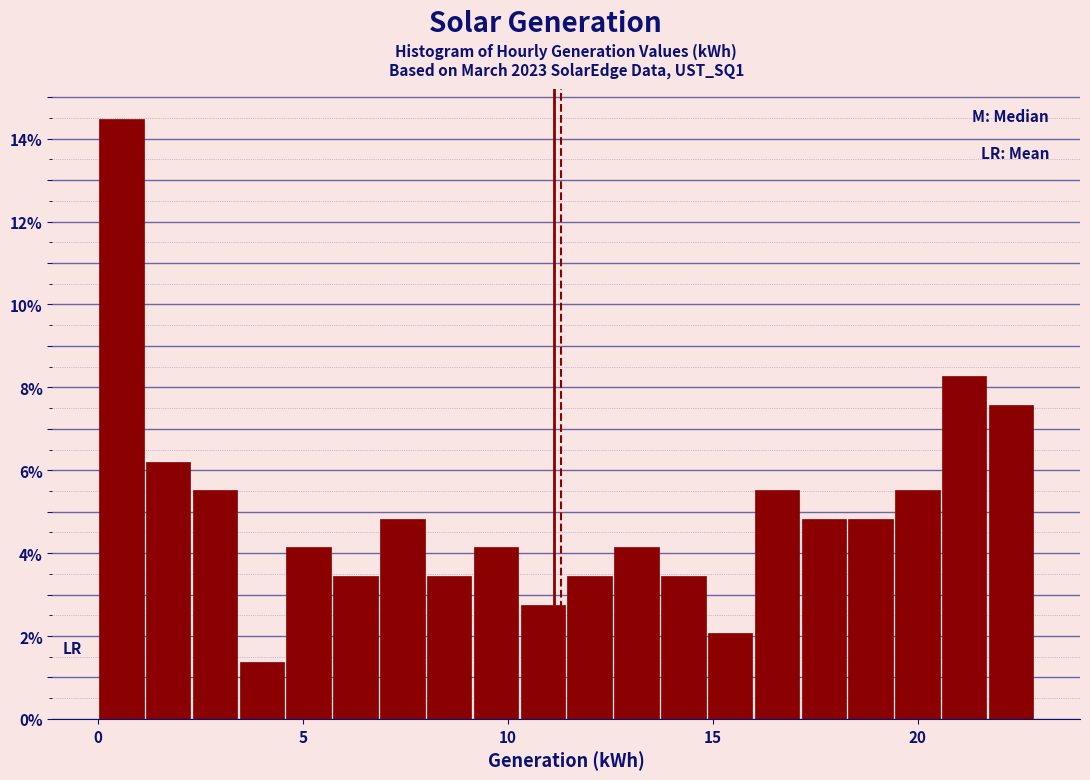

Around what value on the x-axis is the tallest bar? Give the approximate position of its centre, as read against the axis.

0.5